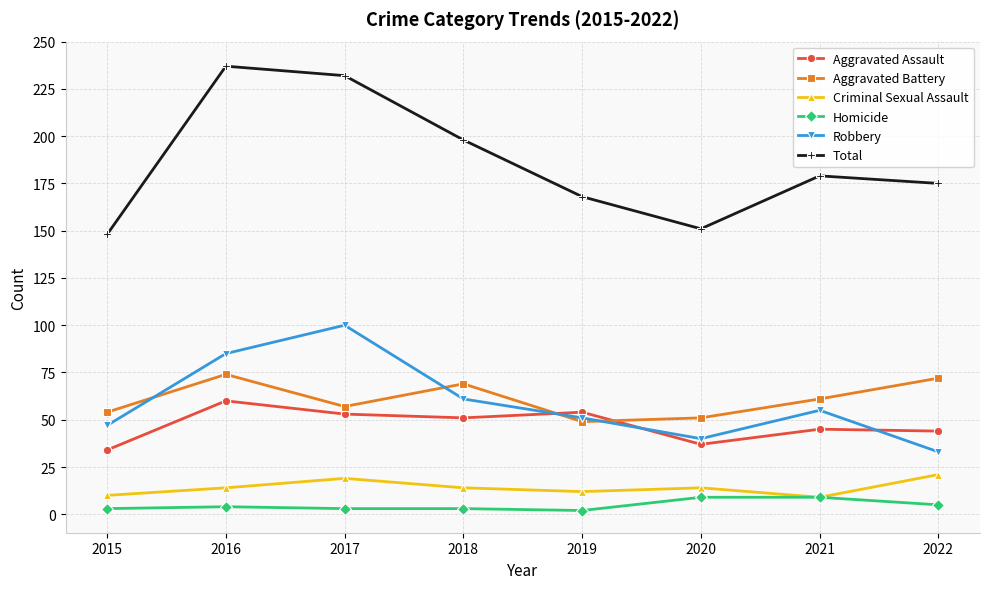

What is the value of the Aggravated Assault point at the 8th from the left?

44